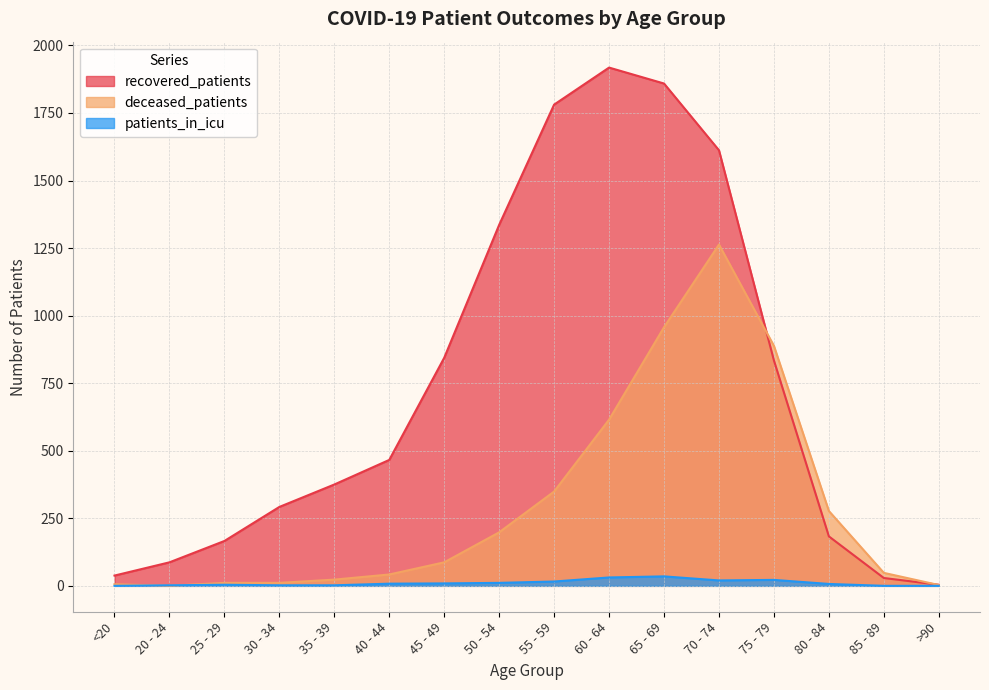

What is the maximum value shown in the chart?

1918